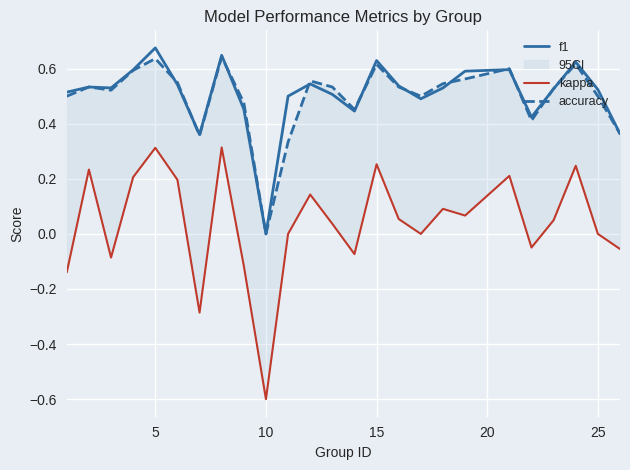

Does the chart display data point markers on the line(s)?

No